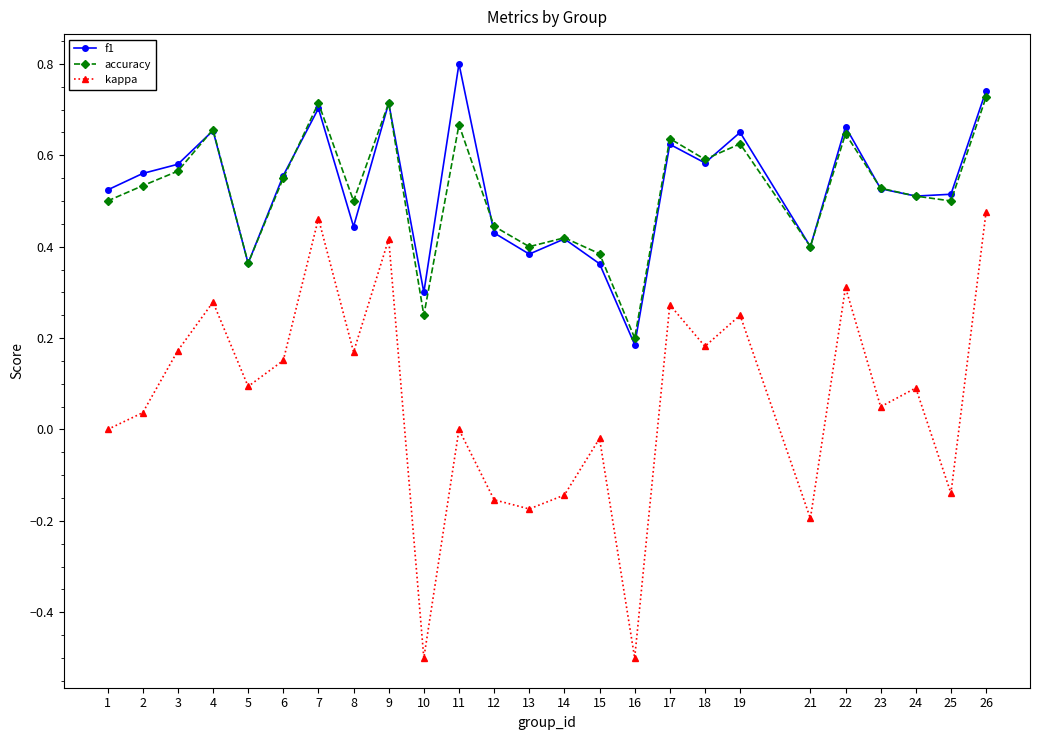

Which series has the widest spread of values?

kappa